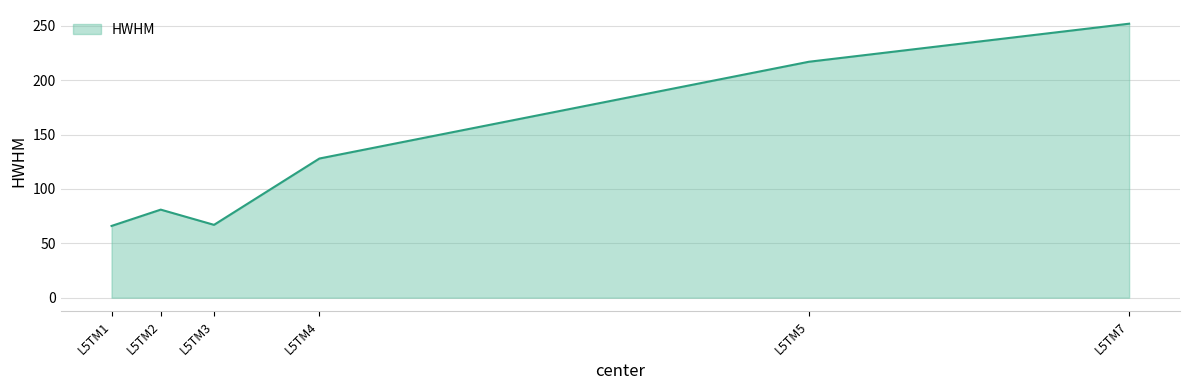

What is the difference between the maximum and minimum values?

186